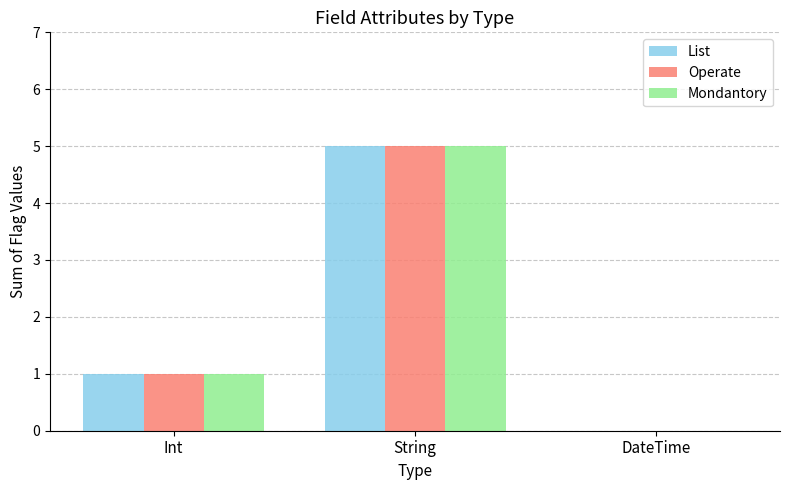

What is the greatest value displayed?

5